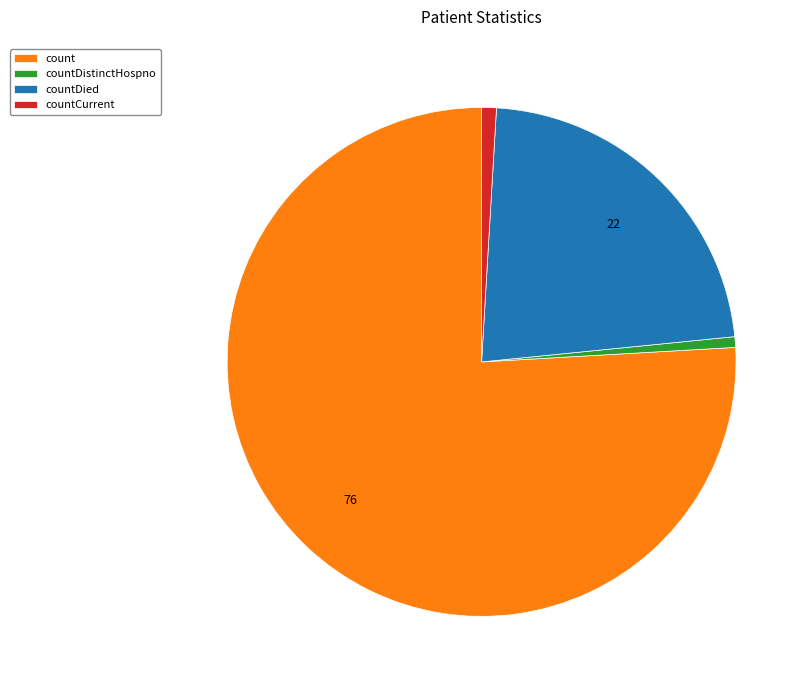

True or false: count accounts for 76% of the total.

True